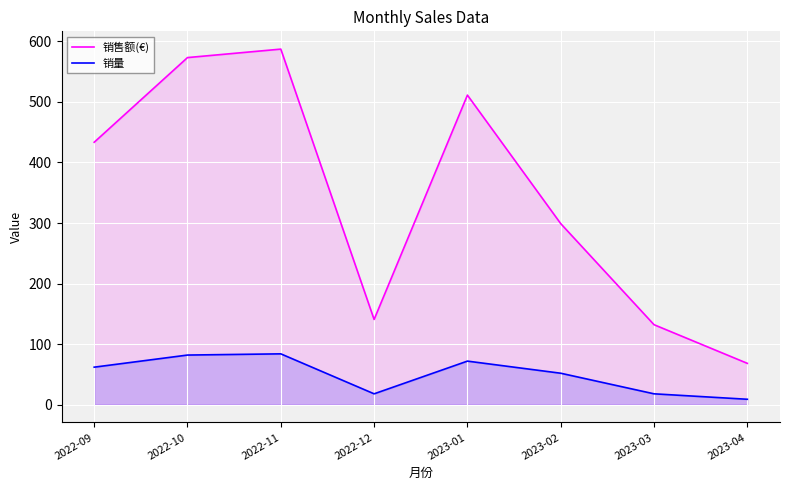

Rank the series by their maximum value, from highest to lowest.

销售额(€), 销量